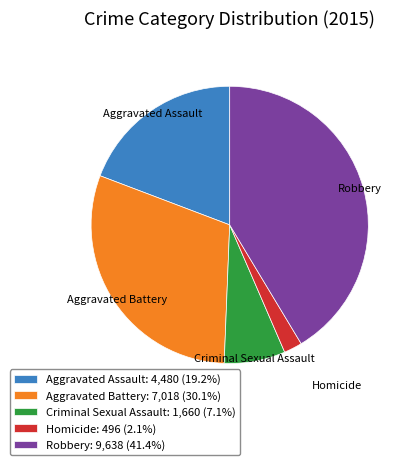

Do Aggravated Battery: 7,018 (30.1%) and Homicide: 496 (2.1%) together represent more than half of the pie?

No